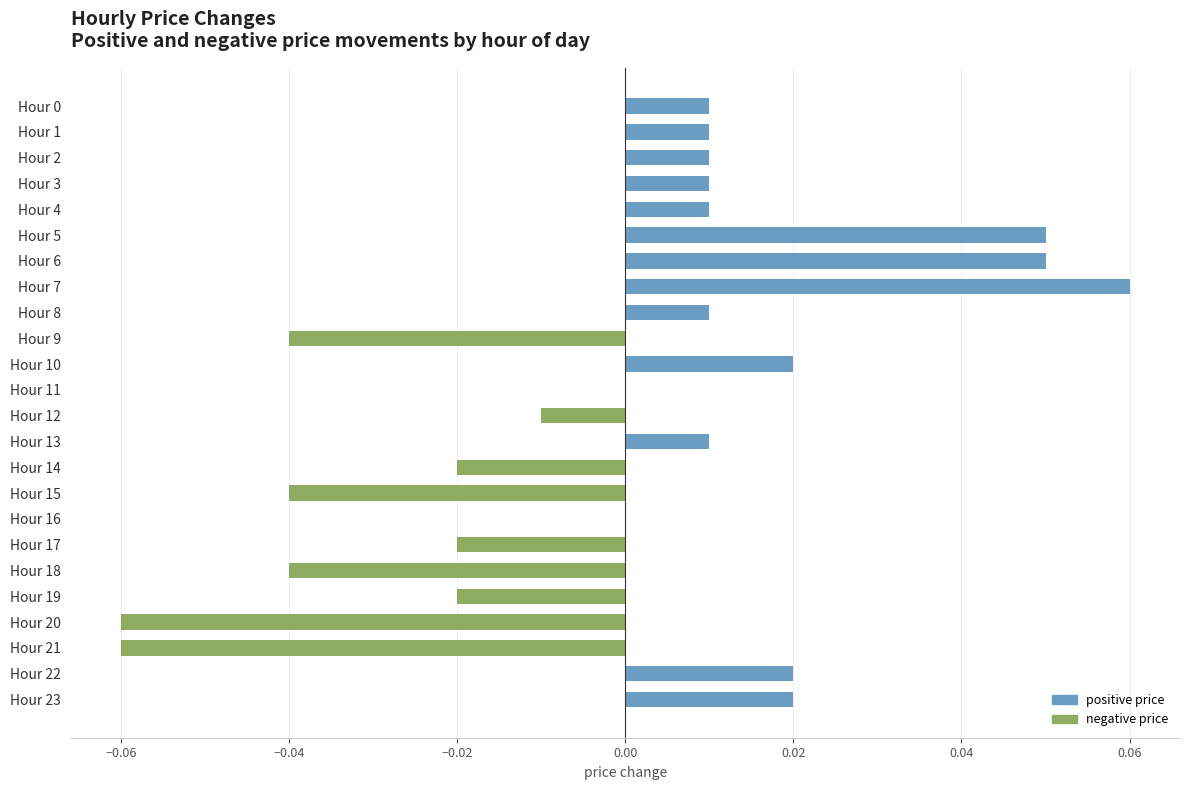

At which category does the chart reach its peak across all series?

Hour 7